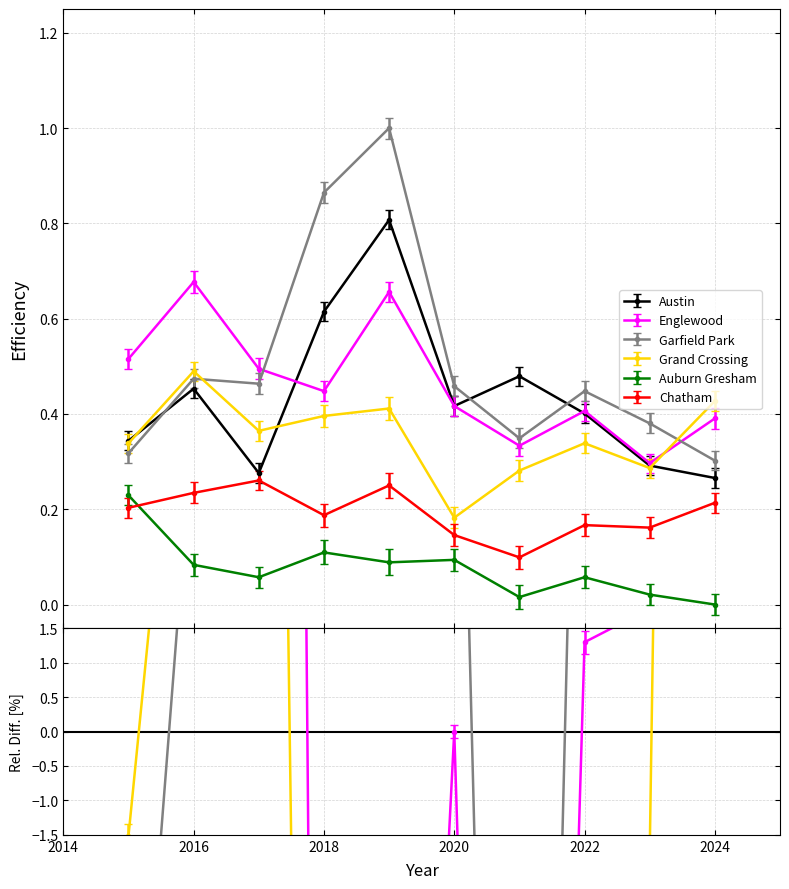

Reading left to right, extract all data points from this chart.

Austin: 2015=0.3	2016=0.5	2017=0.3	2018=0.6	2019=0.8	2020=0.4	2021=0.5	2022=0.4	2023=0.3	2024=0.3
Englewood: 2015=0.5	2016=0.7	2017=0.5	2018=0.4	2019=0.7	2020=0.4	2021=0.3	2022=0.4	2023=0.3	2024=0.4
Garfield Park: 2015=0.3	2016=0.5	2017=0.5	2018=0.9	2019=1.0	2020=0.5	2021=0.3	2022=0.4	2023=0.4	2024=0.3
Grand Crossing: 2015=0.3	2016=0.5	2017=0.4	2018=0.4	2019=0.4	2020=0.2	2021=0.3	2022=0.3	2023=0.3	2024=0.4
Auburn Gresham: 2015=0.2	2016=0.1	2017=0.1	2018=0.1	2019=0.1	2020=0.1	2021=0.0	2022=0.1	2023=0.0	2024=0.0
Chatham: 2015=0.2	2016=0.2	2017=0.3	2018=0.2	2019=0.2	2020=0.1	2021=0.1	2022=0.2	2023=0.2	2024=0.2